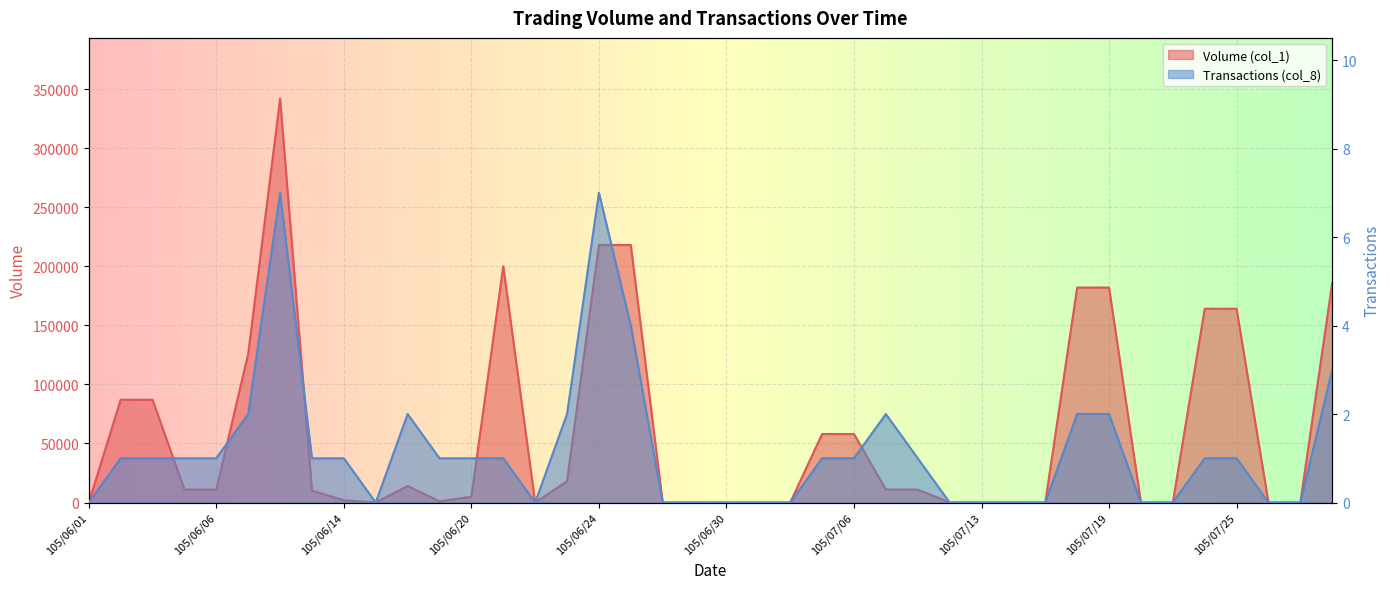

What is the spread (max minus min) of values at 105/06/21?

199999